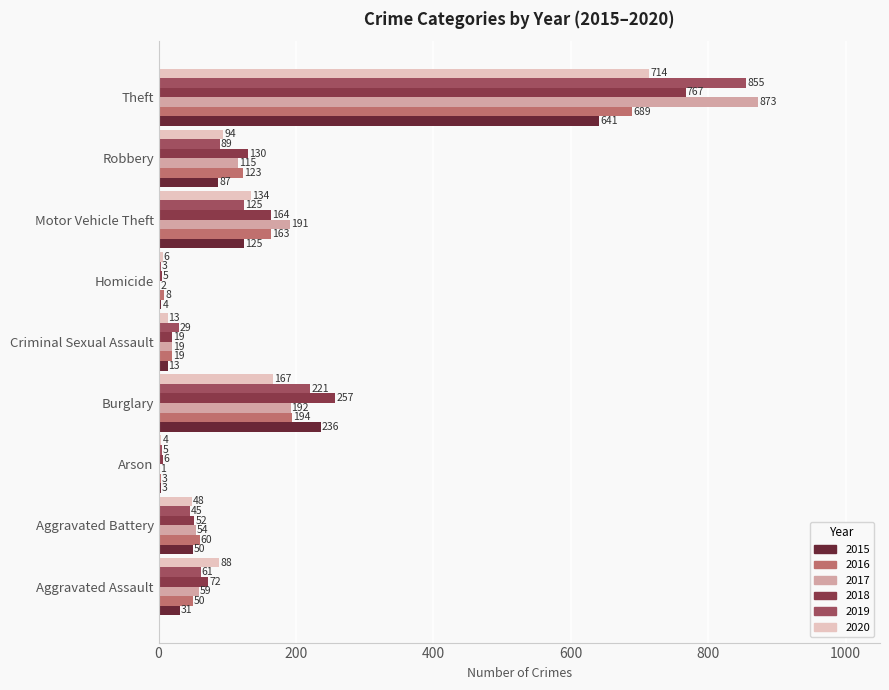

Is the value of 2017 at Aggravated Battery greater than the value of 2020 at Robbery?

No